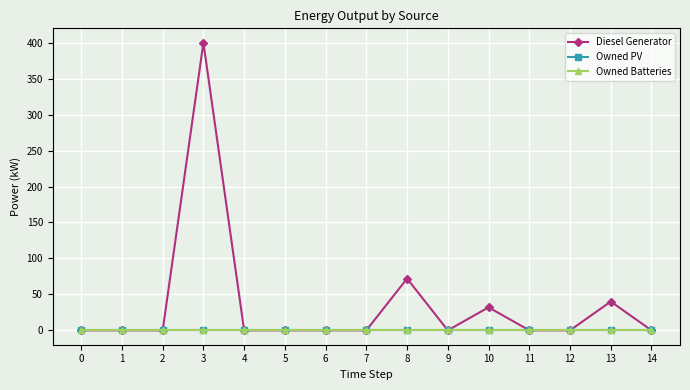

Reading right to left, what are all the values shown in this chart?

Diesel Generator: 0	40	0	0	32	0	72	0	0	0	0	400	0	0	0
Owned PV: 0	0	0	0	0	0	0	0	0	0	0	0	0	0	0
Owned Batteries: 0	0	0	0	0	0	0	0	0	0	0	0	0	0	0